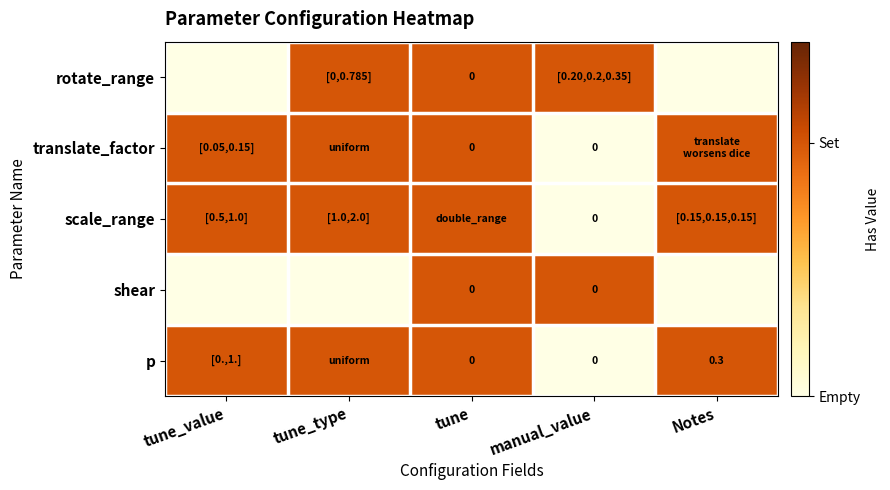

Which has a higher value, tune_type or manual_value?

tune_type